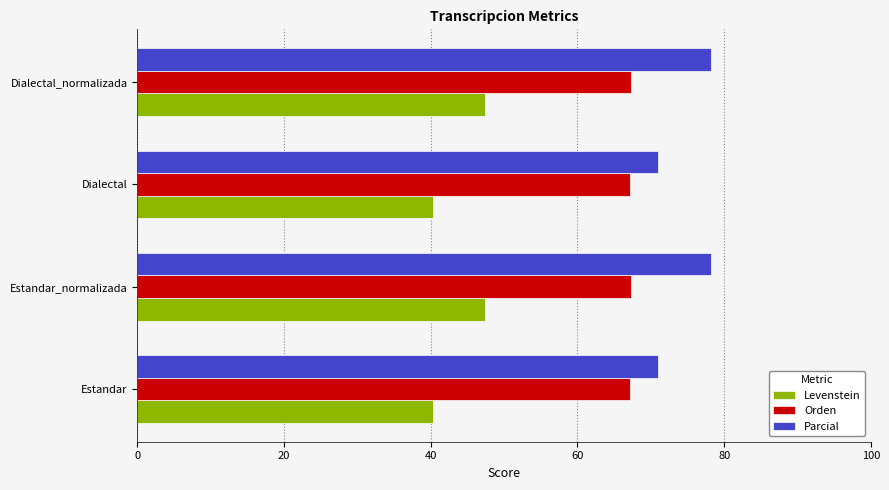

What is the greatest value displayed?

78.2